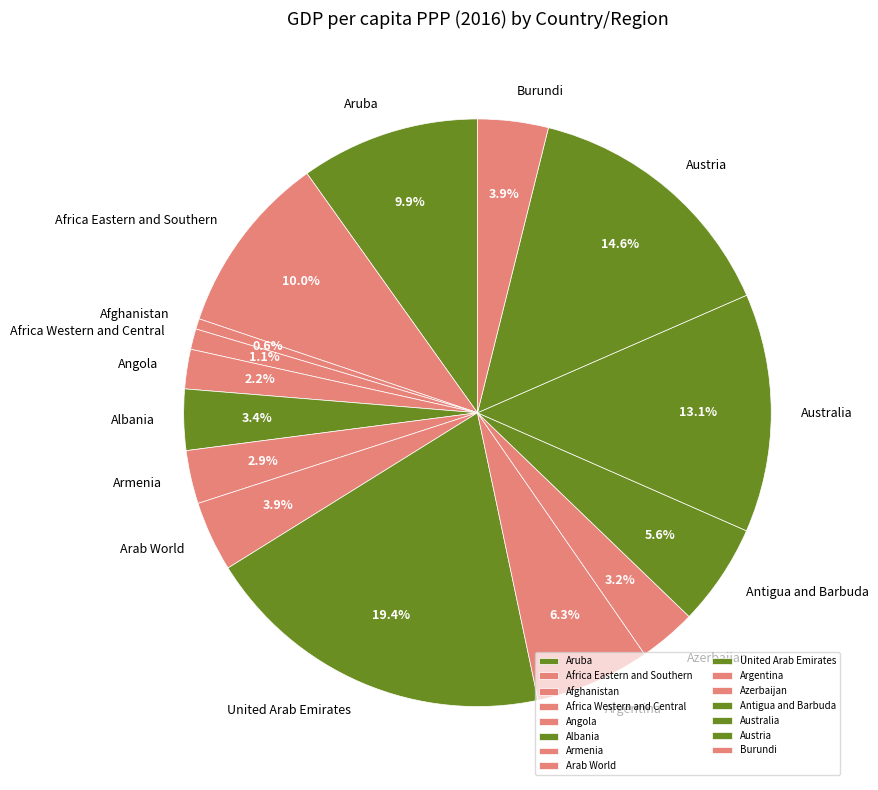

Do Albania and Armenia together represent more than half of the pie?

No